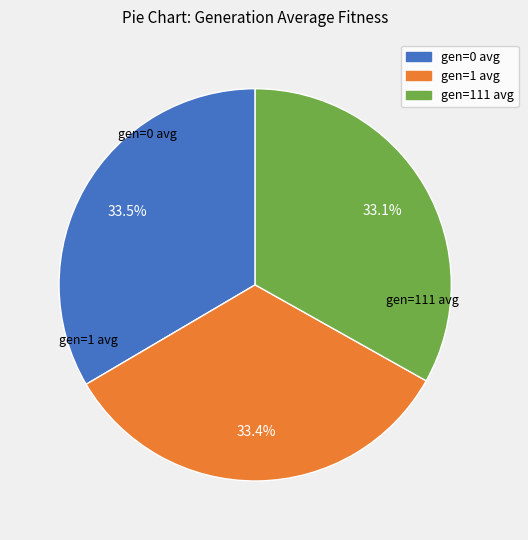

True or false: gen=111 avg accounts for 33% of the total.

True